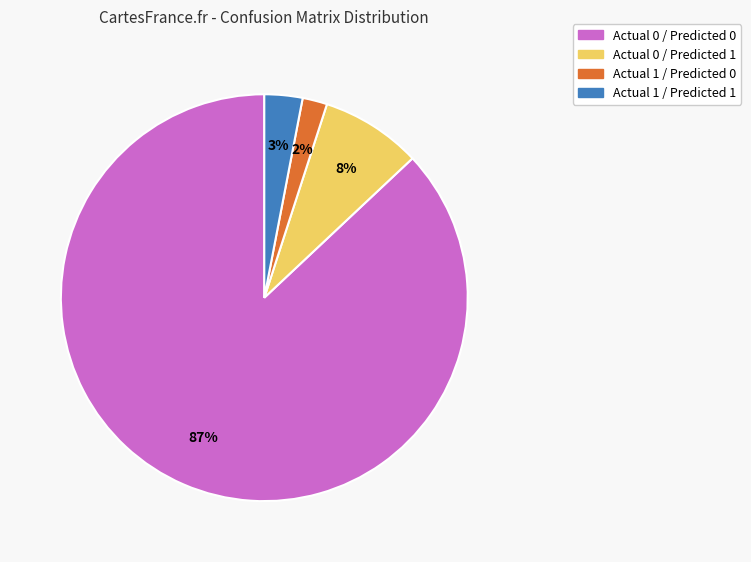

The Actual 1 / Predicted 0 slice represents 2% of the pie. True or false?

True